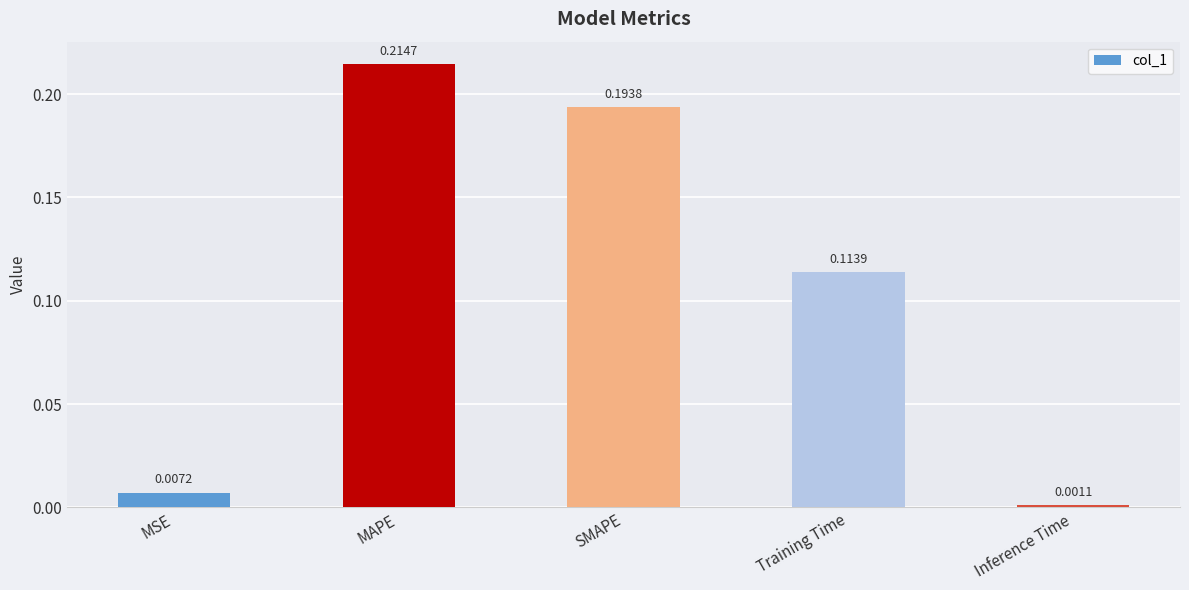

What is the label of the 3rd bar from the right?

SMAPE